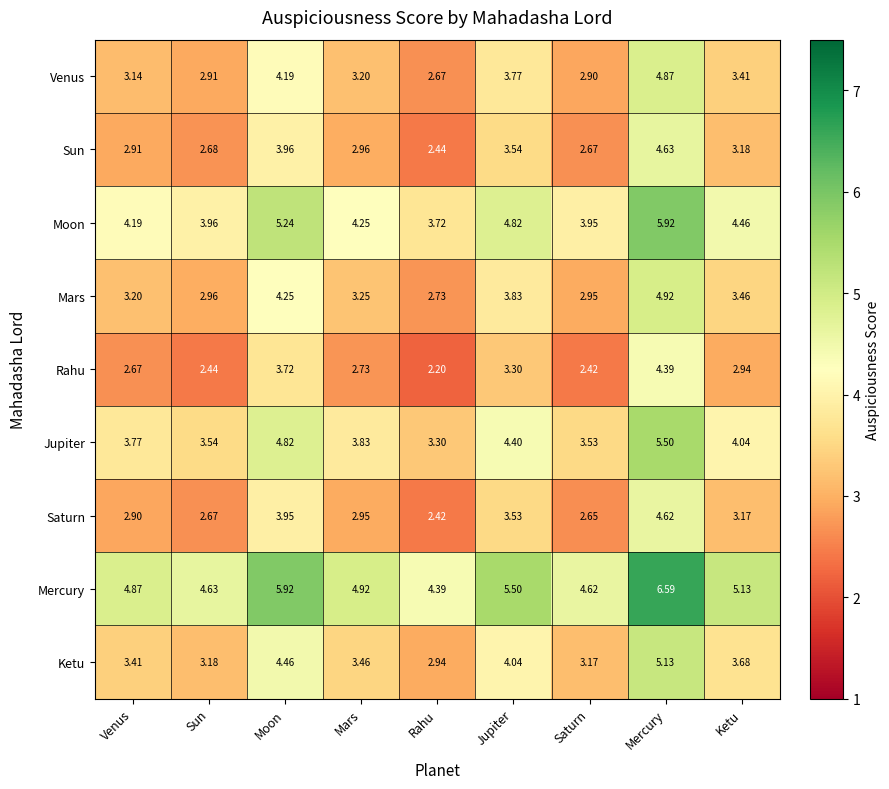

At which category is the sum across all series the highest?

Mercury